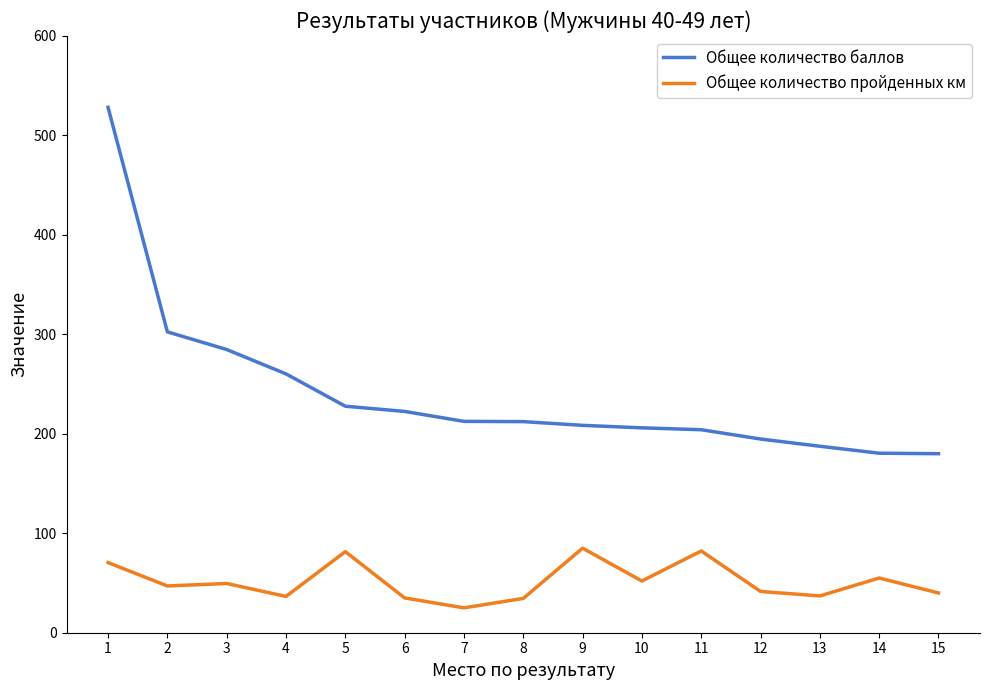

What is the difference between the Общее количество пройденных км values at 11 and 4?

45.7